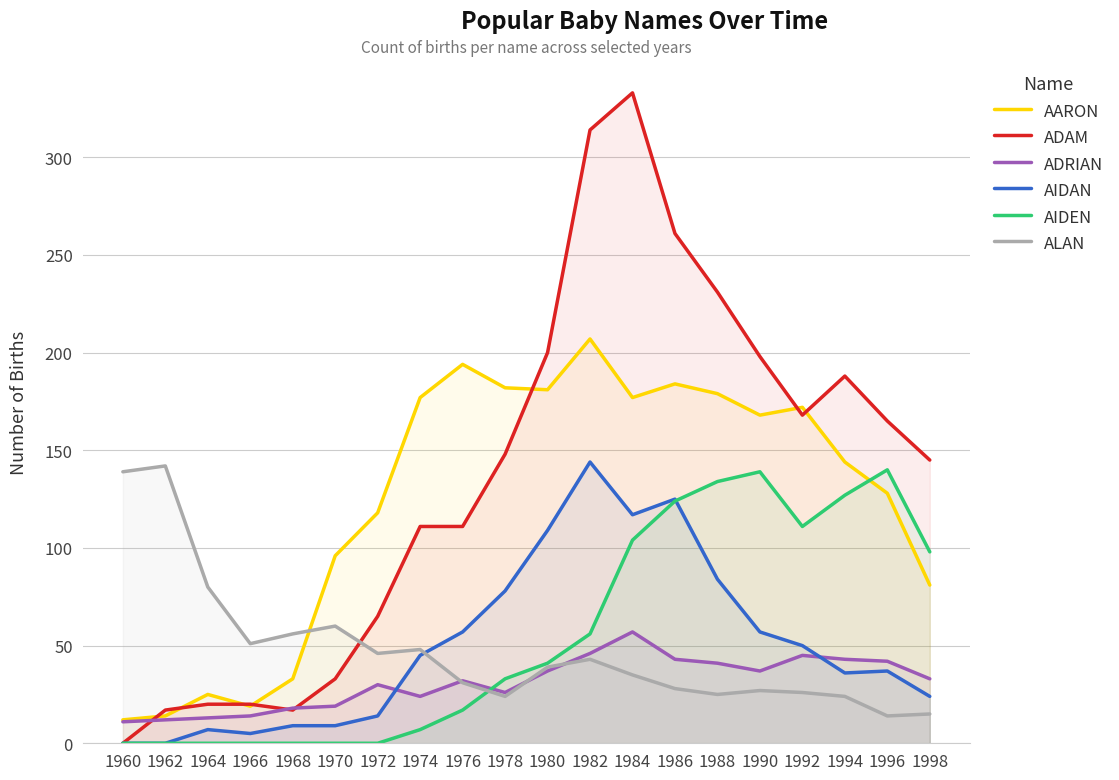

Which series has the widest spread of values?

ADAM